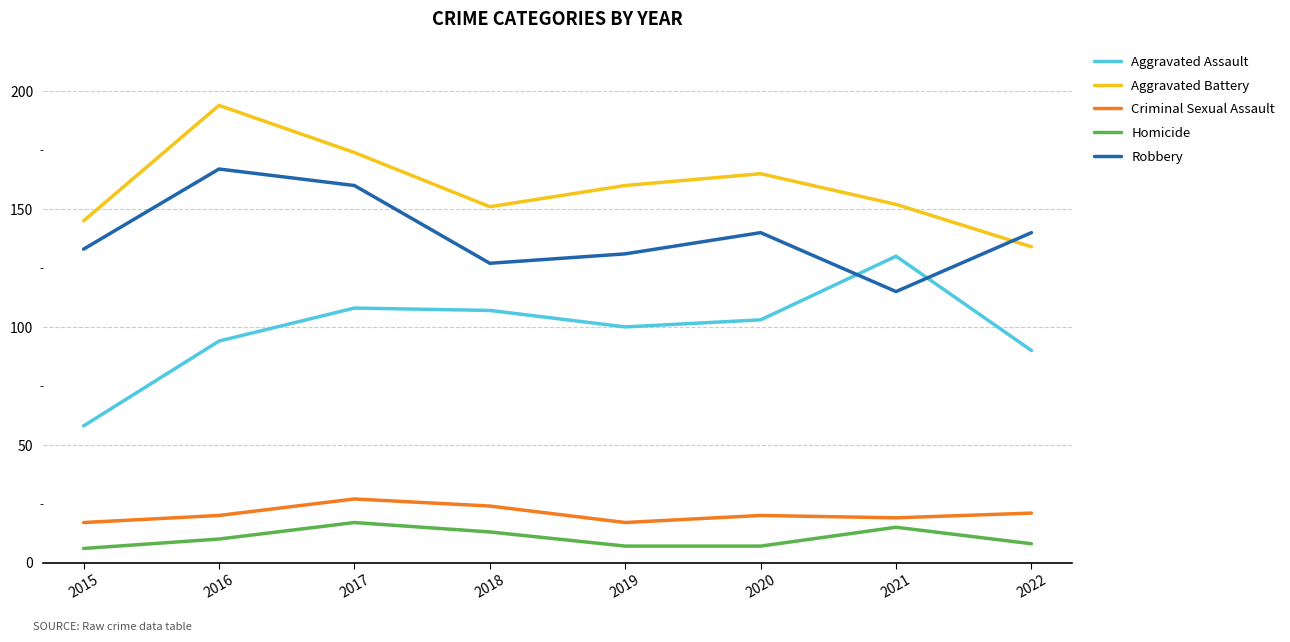

True or false: Robbery and Criminal Sexual Assault intersect in this chart.

False